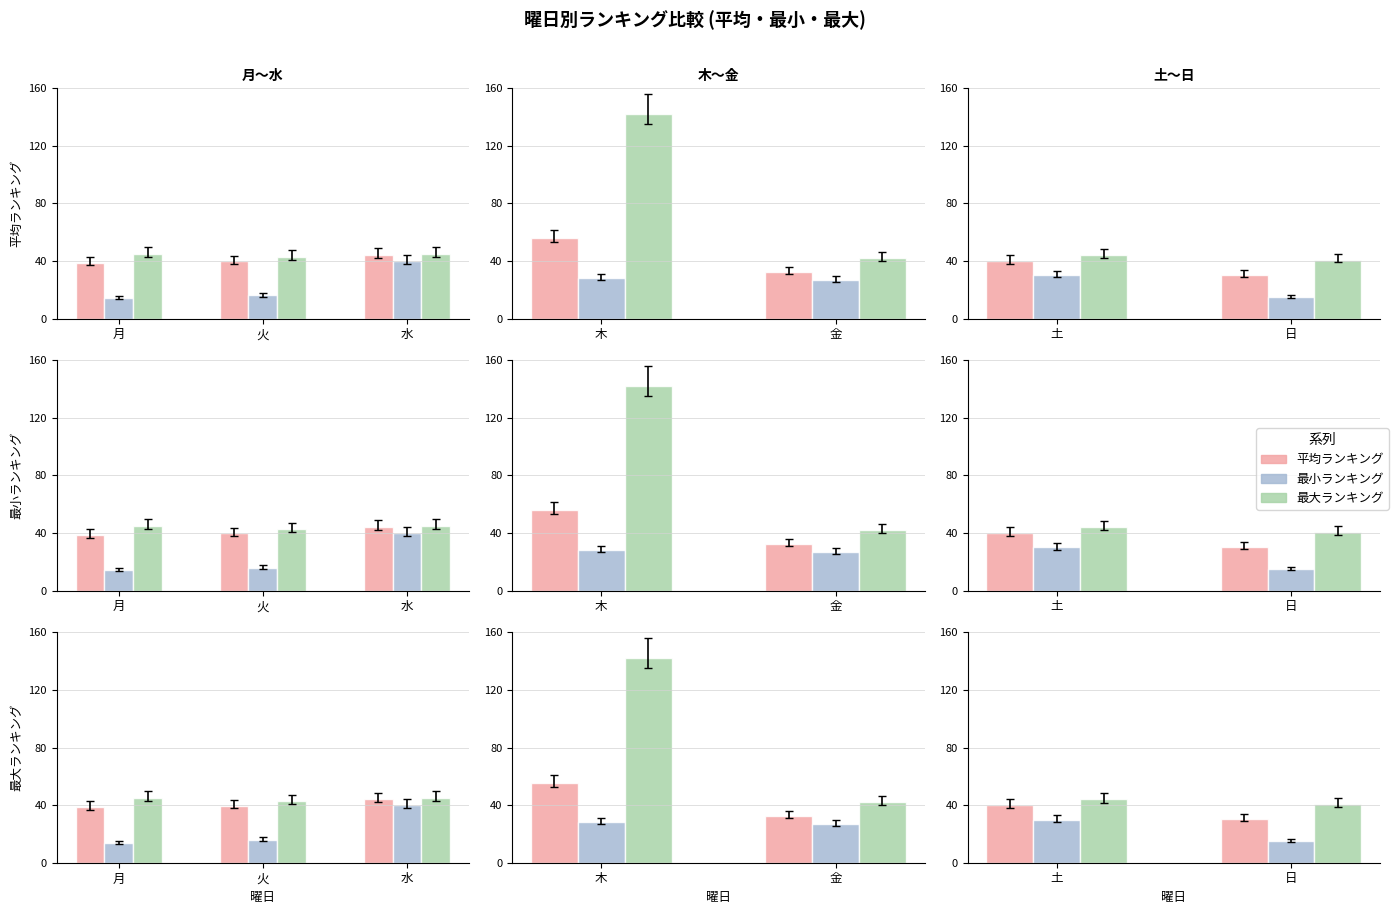

Which series has the largest total across all categories?

最大ランキング